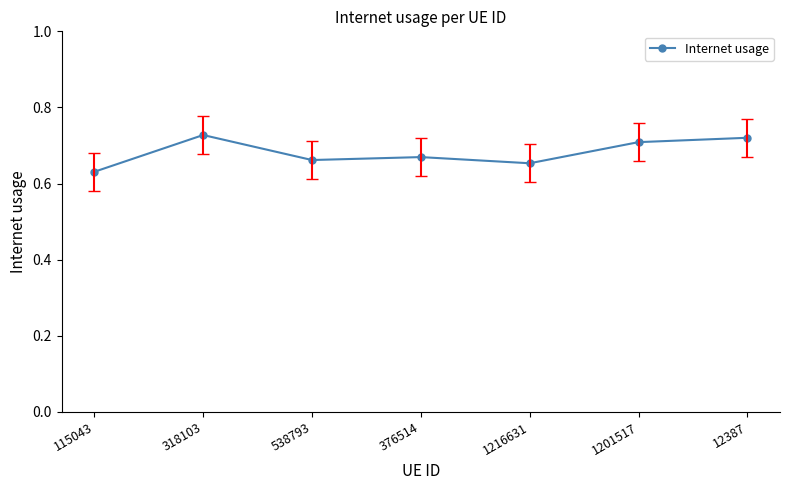

What is the sum of the values at 12387 and 1201517?

1.4